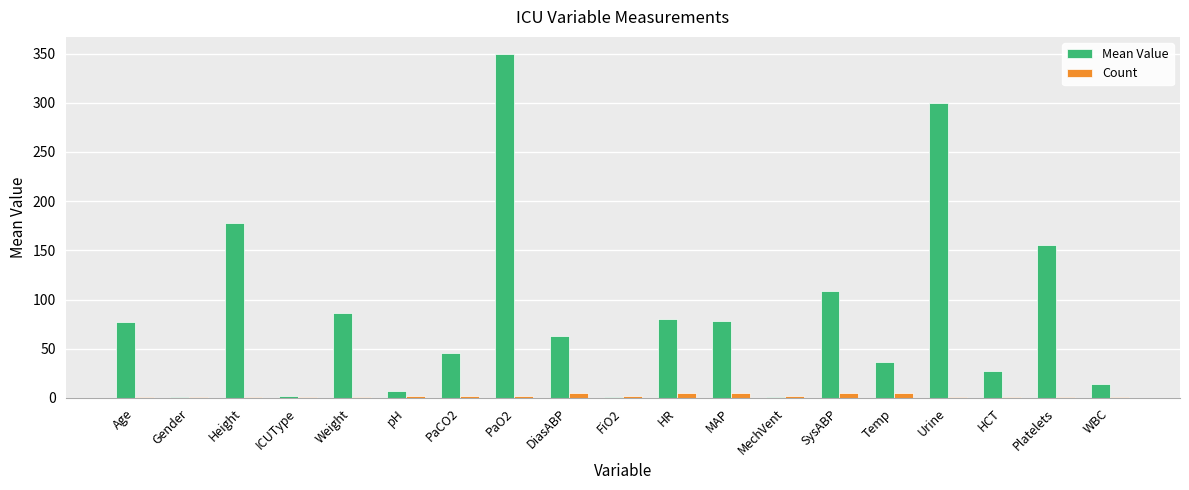

What is the sum of all Count values?

44.0